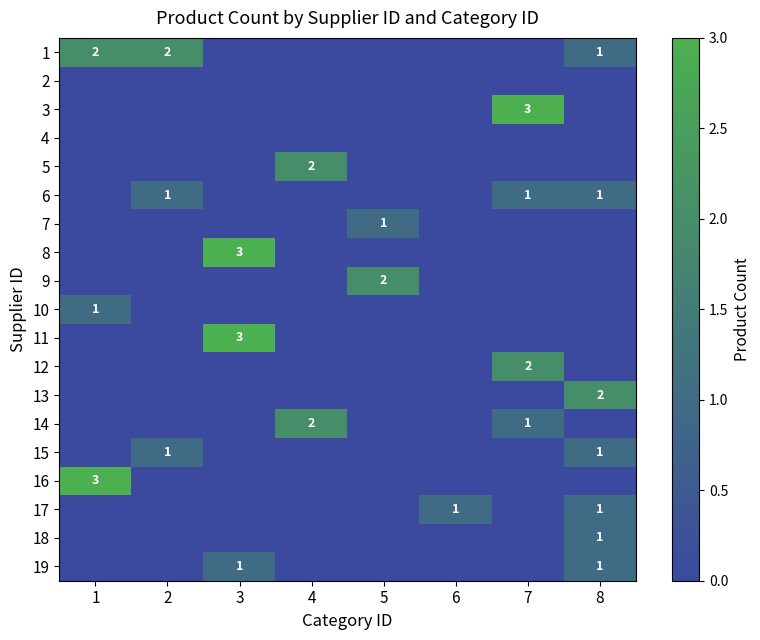

Which category has the lowest value across all series?

3